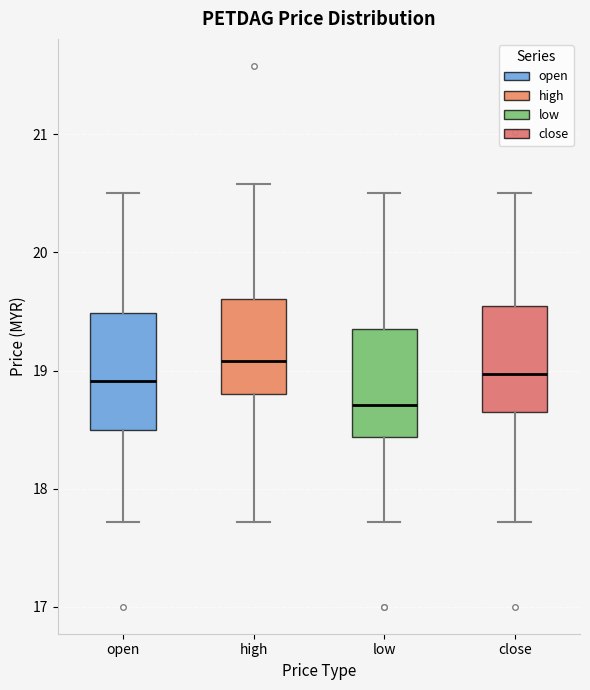

Where is the lower edge of the box for low on the y-axis? The values are not printed on the chart, so give them approximately, as read against the axis.

18.4